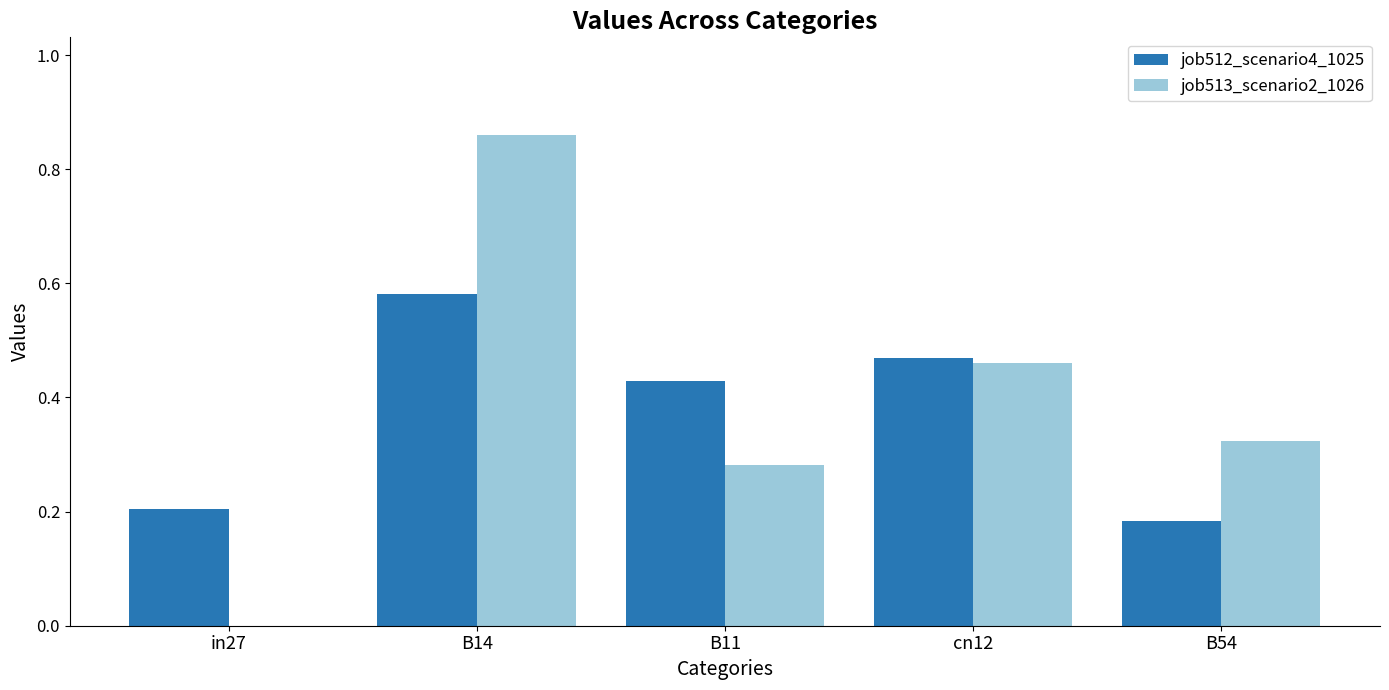

What is the sum of the job512_scenario4_1025 values at B54 and B14?

0.8